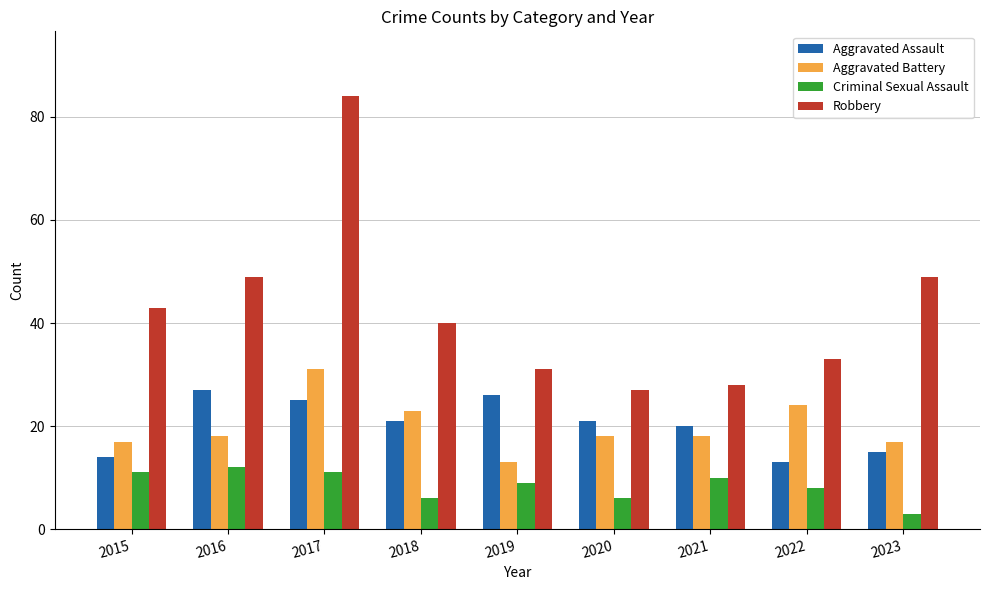

What is the difference between the Criminal Sexual Assault values at 2018 and 2021?

4